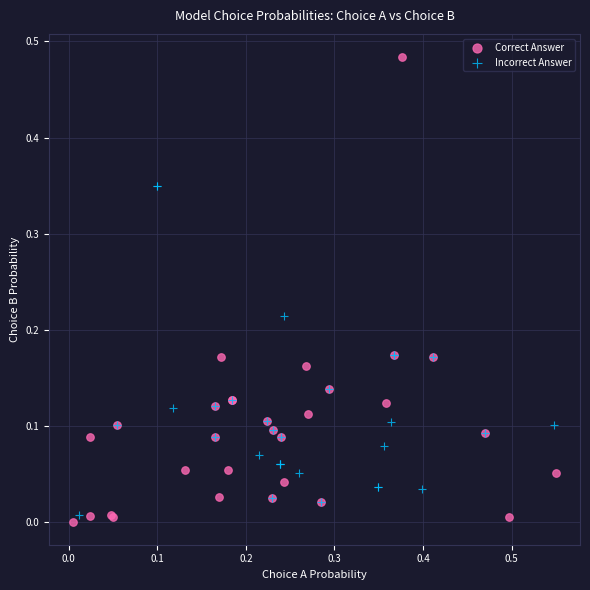

Which series has the widest spread of Y values?

Correct Answer